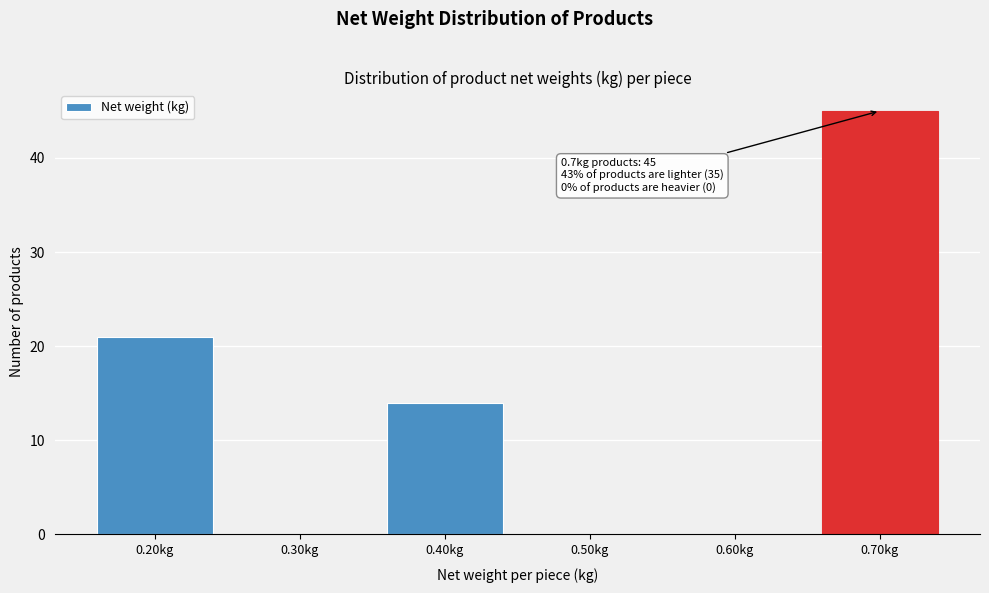

Reading right to left, what are all the values shown in this chart?

0.70kg=45	0.60kg=0	0.50kg=0	0.40kg=14	0.30kg=0	0.20kg=21